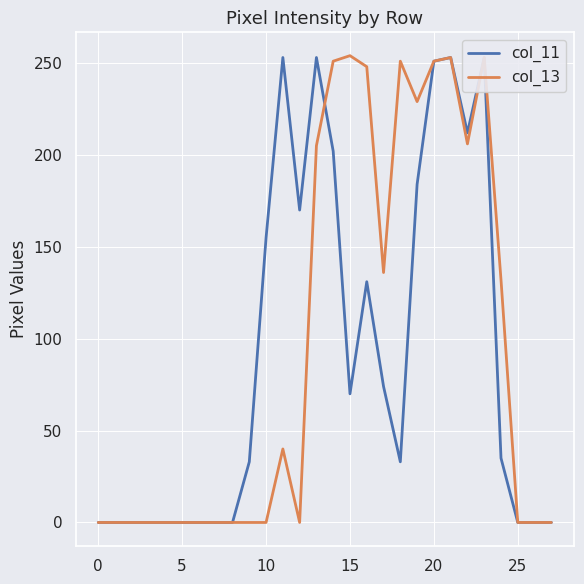

What is the sum of all col_11 values?

2562